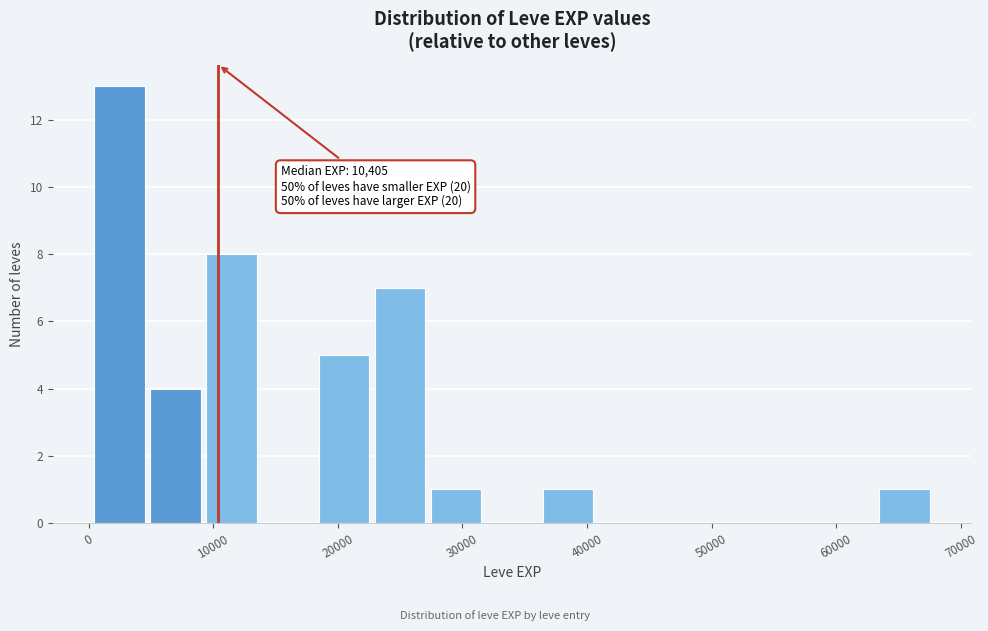

Which range on the x-axis has the tallest bar?

0 to 5000